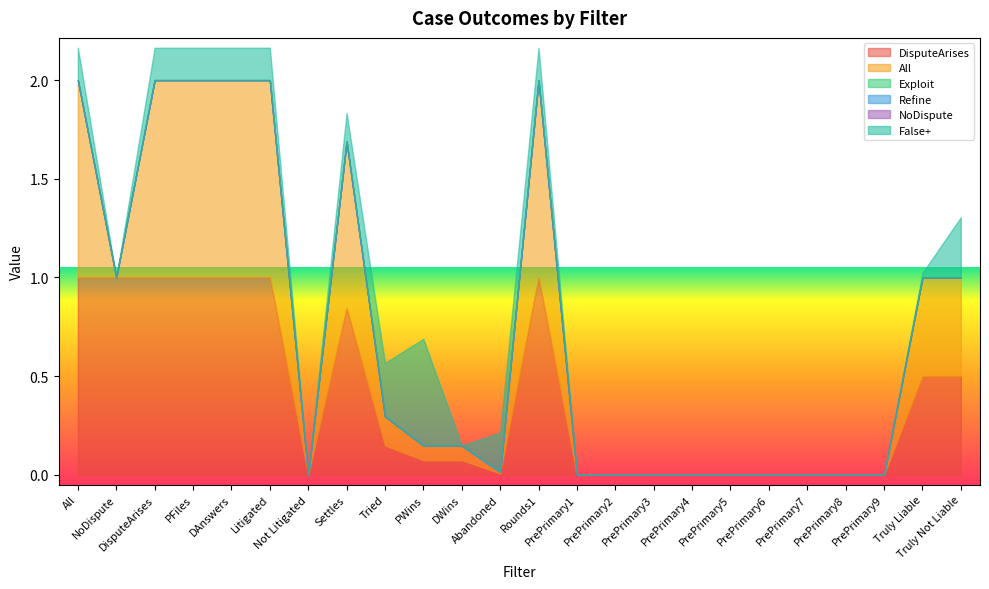

True or false: All has a value of 0.0 at Tried.

False